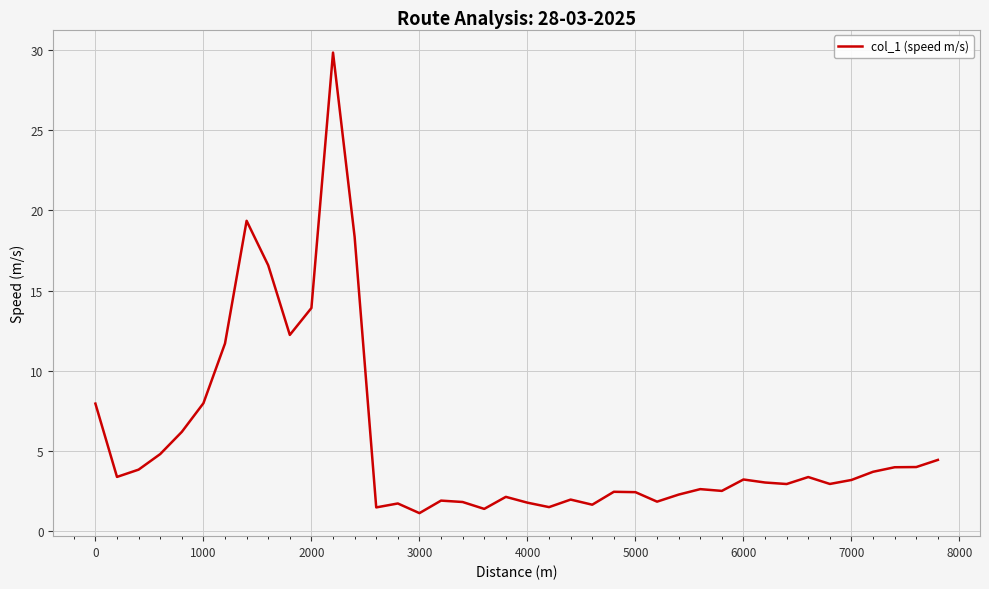

What is the average value?

5.6